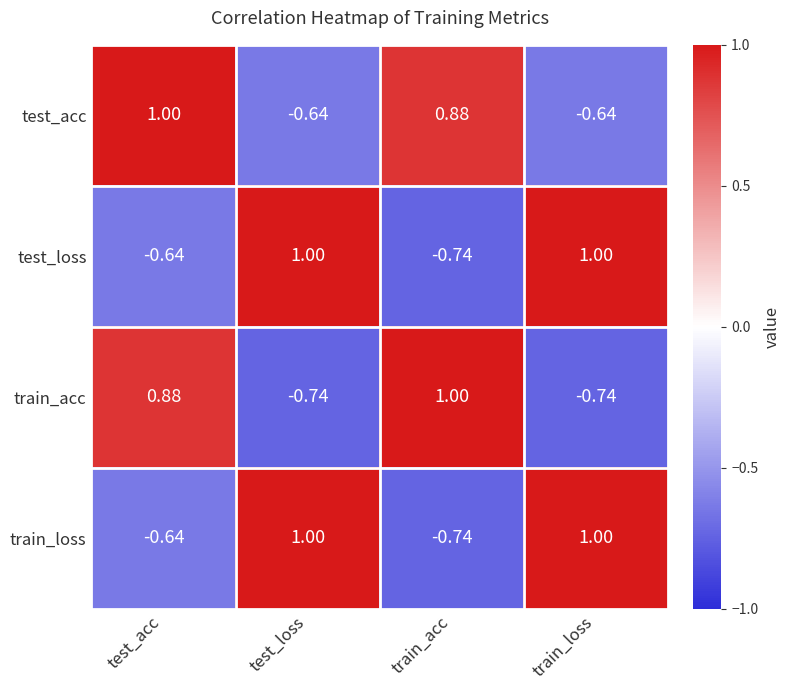

How many categories are shown in the chart?

4